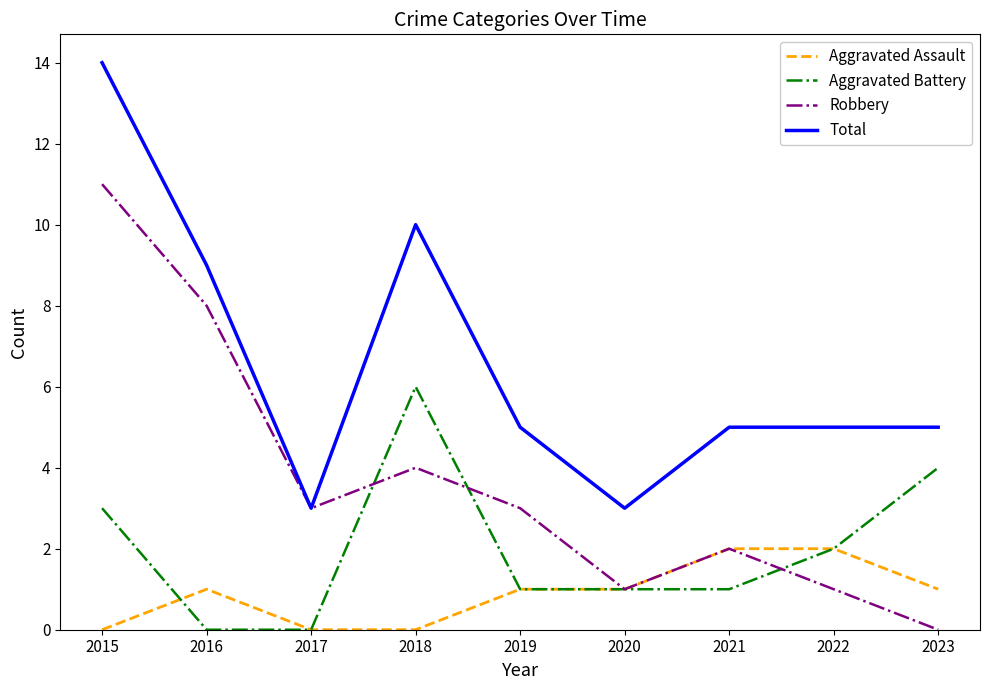

The Aggravated Battery series shows 2 at 2022. True or false?

True